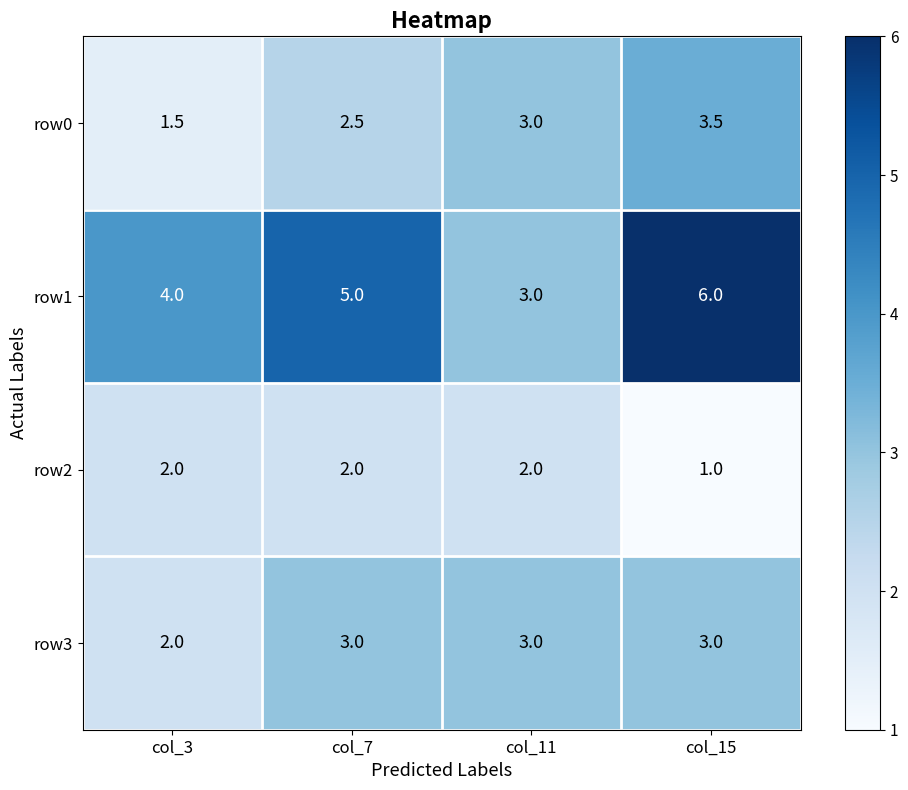

Reading right to left, what are all the values shown in this chart?

row0: col_15=3.5	col_11=3.0	col_7=2.5	col_3=1.5
row1: col_15=6.0	col_11=3.0	col_7=5.0	col_3=4.0
row2: col_15=1.0	col_11=2.0	col_7=2.0	col_3=2.0
row3: col_15=3.0	col_11=3.0	col_7=3.0	col_3=2.0